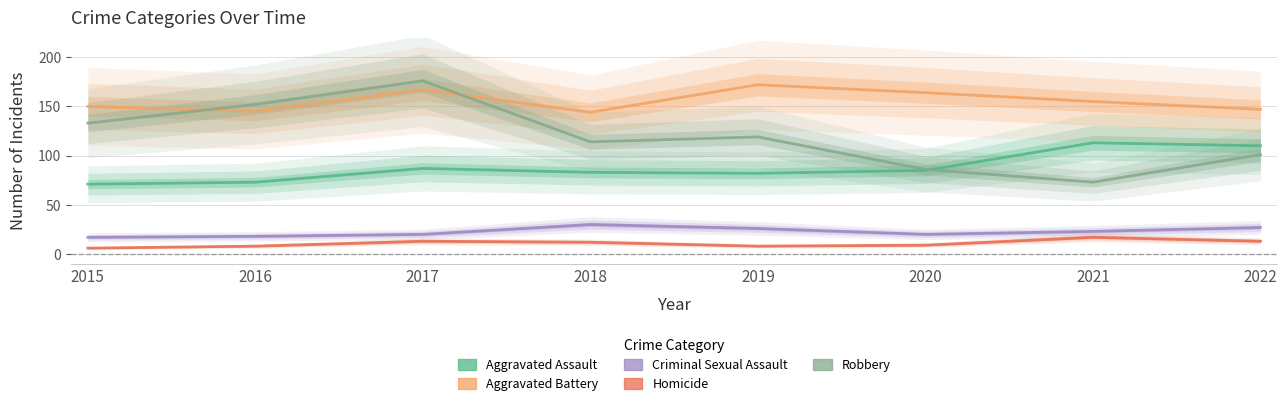

Which series has the largest total across all categories?

Aggravated Battery